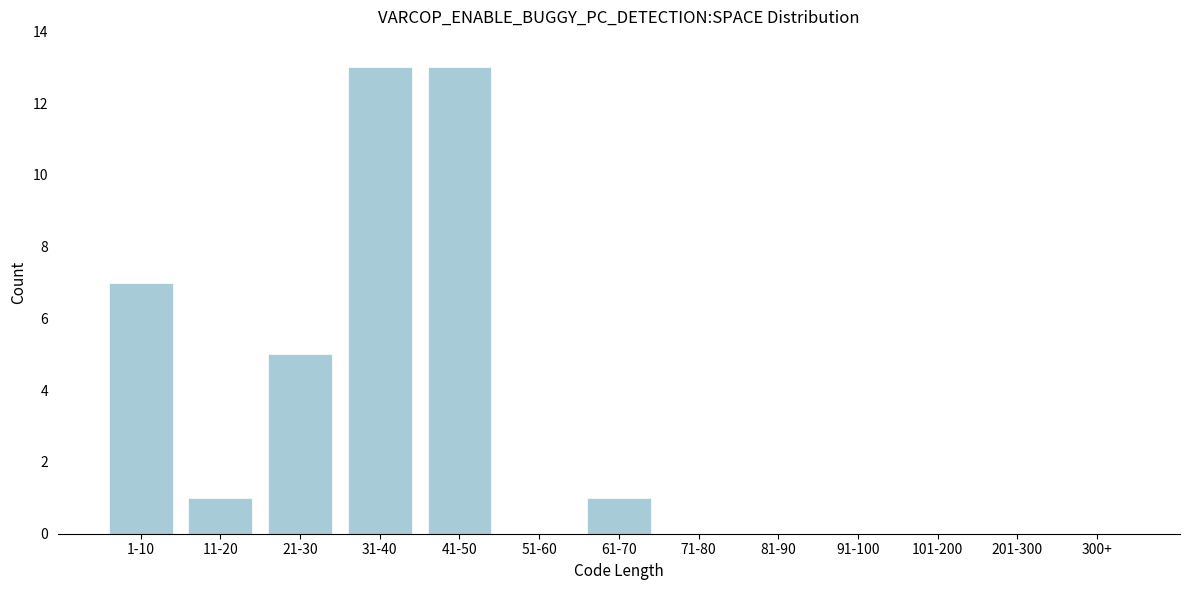

Reading left to right, what are all the values shown in this chart?

1-10=7	11-20=1	21-30=5	31-40=13	41-50=13	51-60=0	61-70=1	71-80=0	81-90=0	91-100=0	101-200=0	201-300=0	300+=0